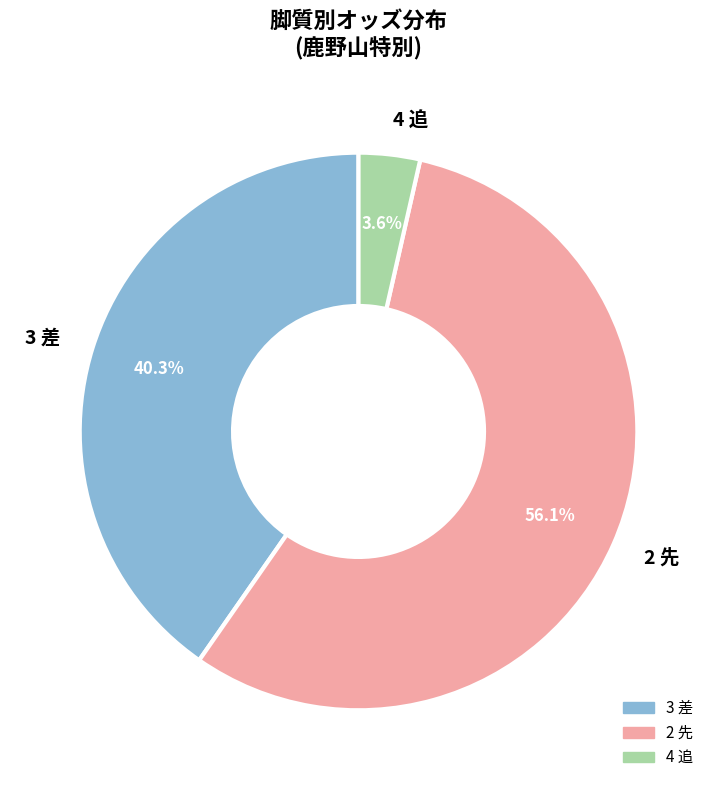

What percentage is the 4 追 slice, to the nearest percent?

4%